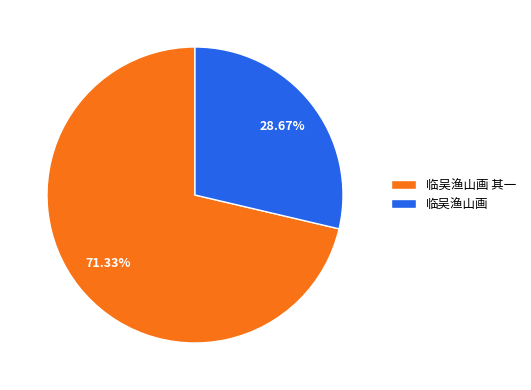

True or false: 临吴渔山画 其一 accounts for 81% of the total.

False